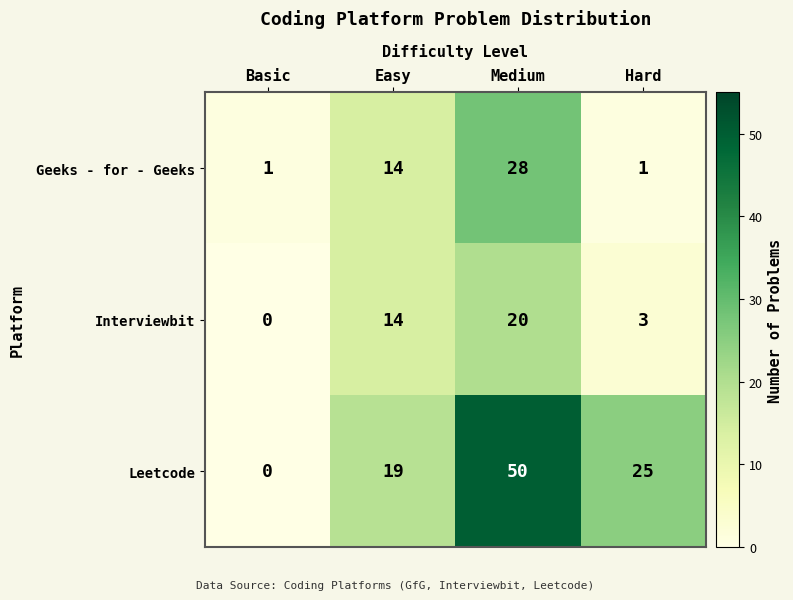

Reading left to right, extract all data points from this chart.

Geeks - for - Geeks: 1	14	28	1
Interviewbit: 0	14	20	3
Leetcode: 0	19	50	25